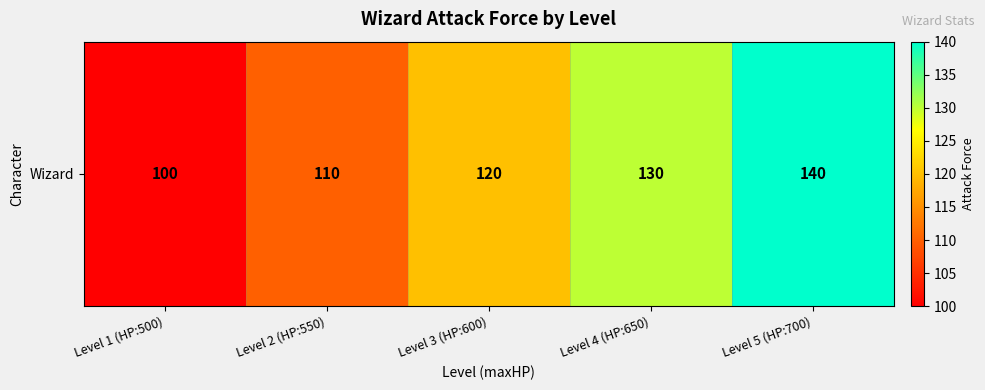

Approximately how many times larger is the value at Level 3 (HP:600) compared to Level 1 (HP:500)?

1.2